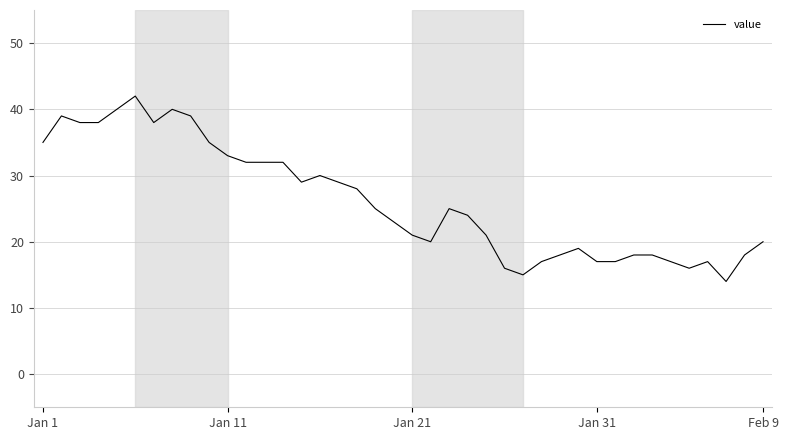

What is the difference between the maximum and minimum values?

28